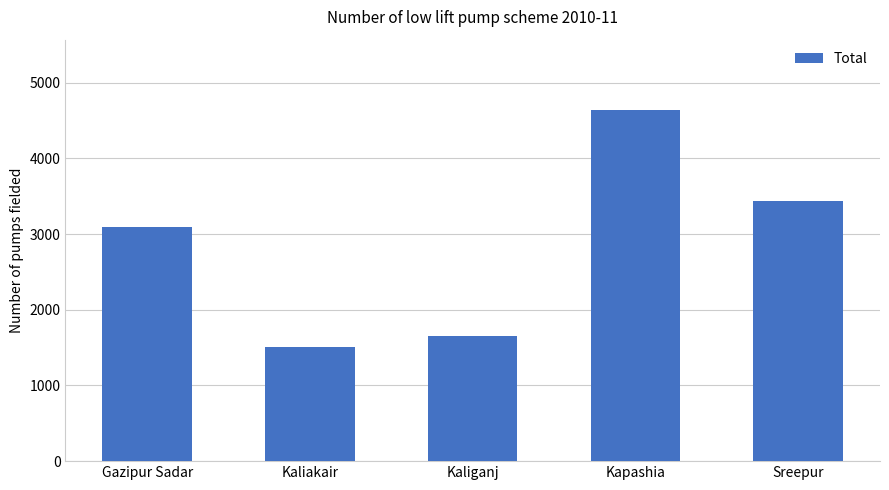

What is the label of the 2nd bar from the left?

Kaliakair